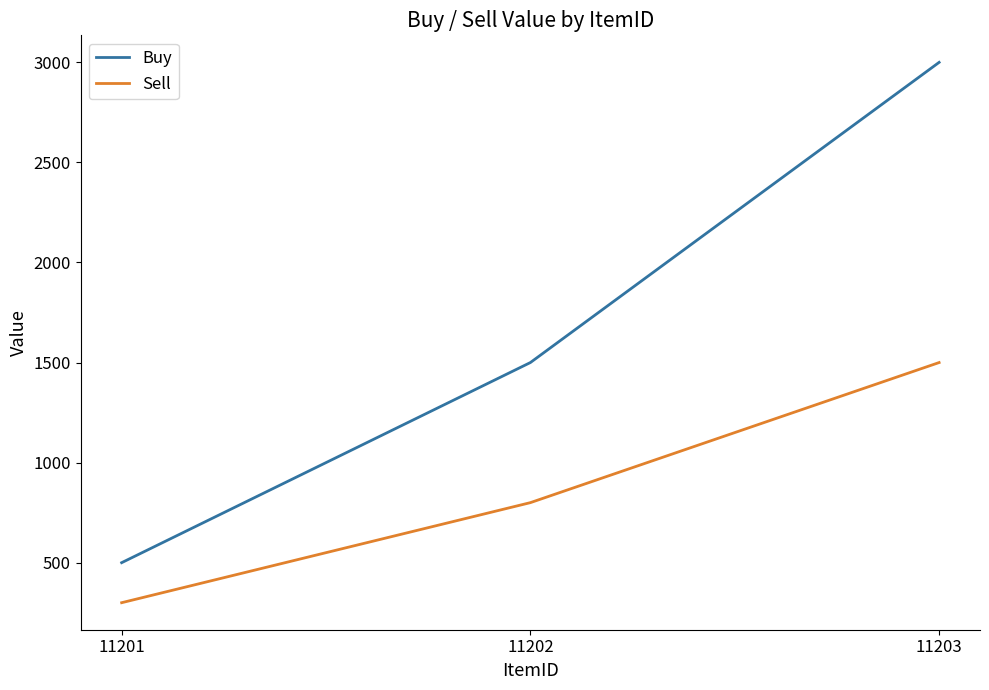

What is the maximum value for Buy?

3000